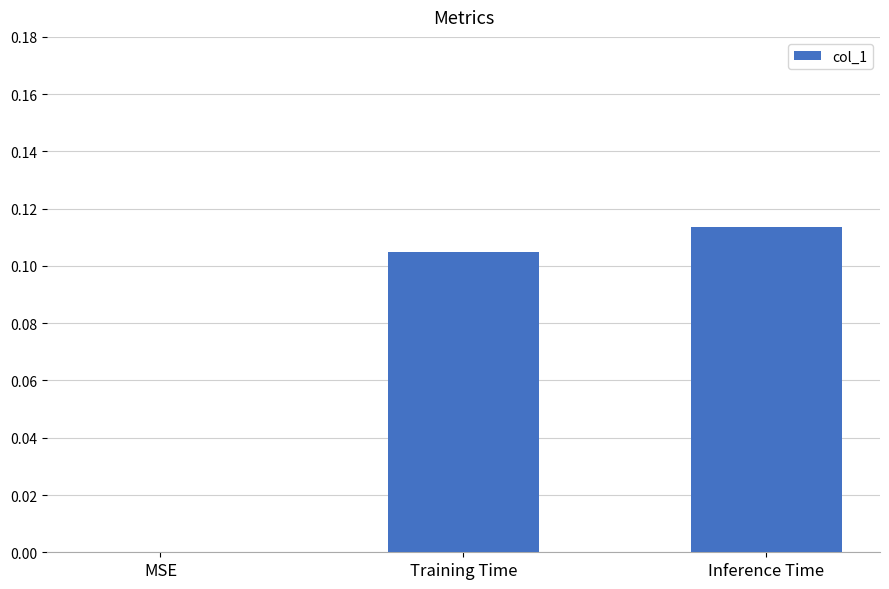

Which category has the highest value across all series?

Inference Time